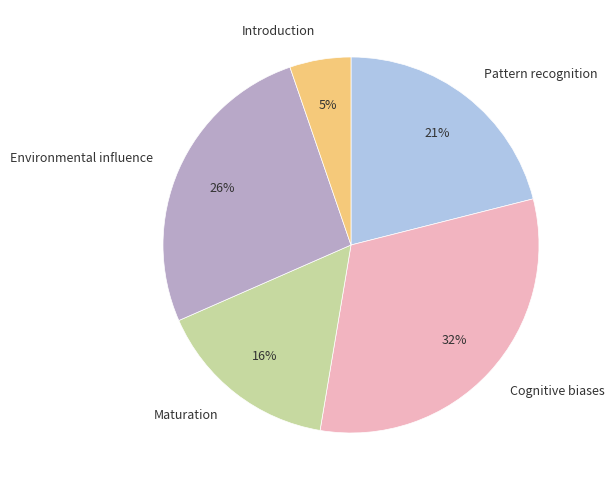

What is the ratio of the value at Cognitive biases to the value at Environmental influence?

1.2